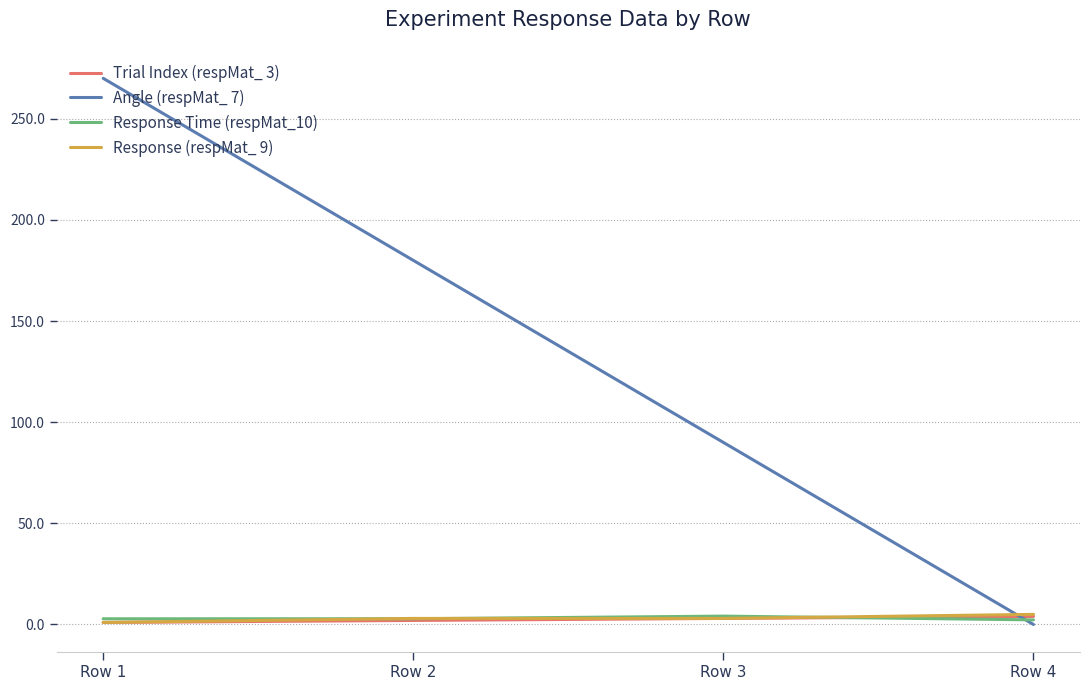

Which series has the largest total across all categories?

Angle (respMat_ 7)